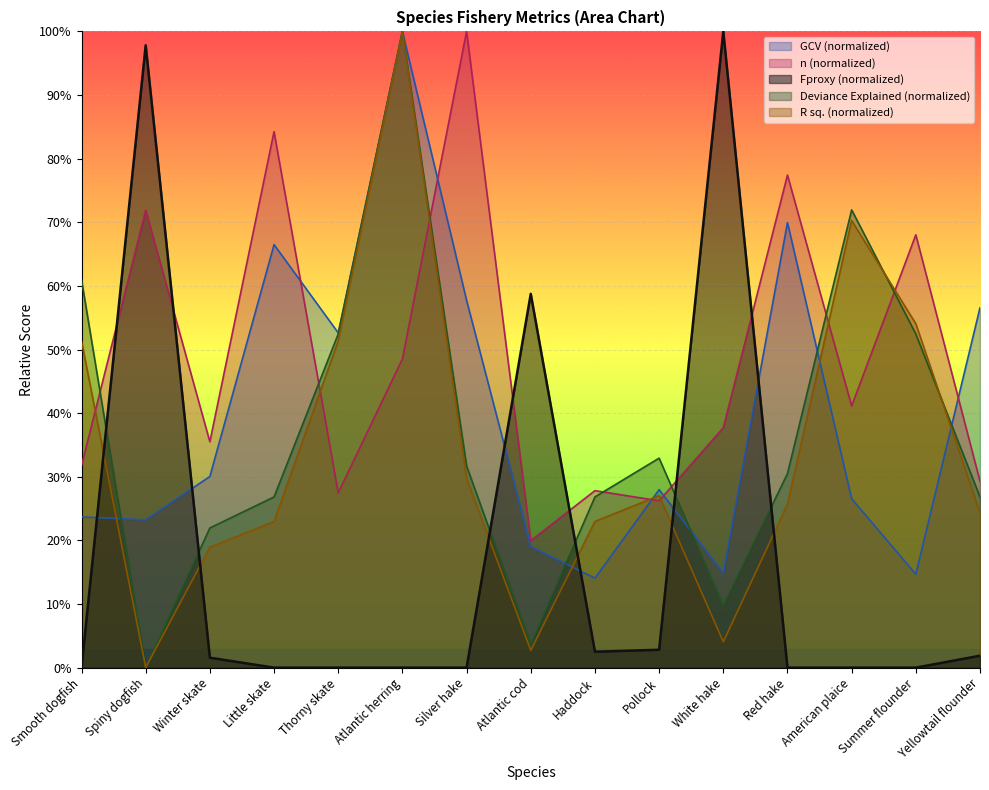

What is the difference between the maximum and minimum values in the GCV series?

85.9